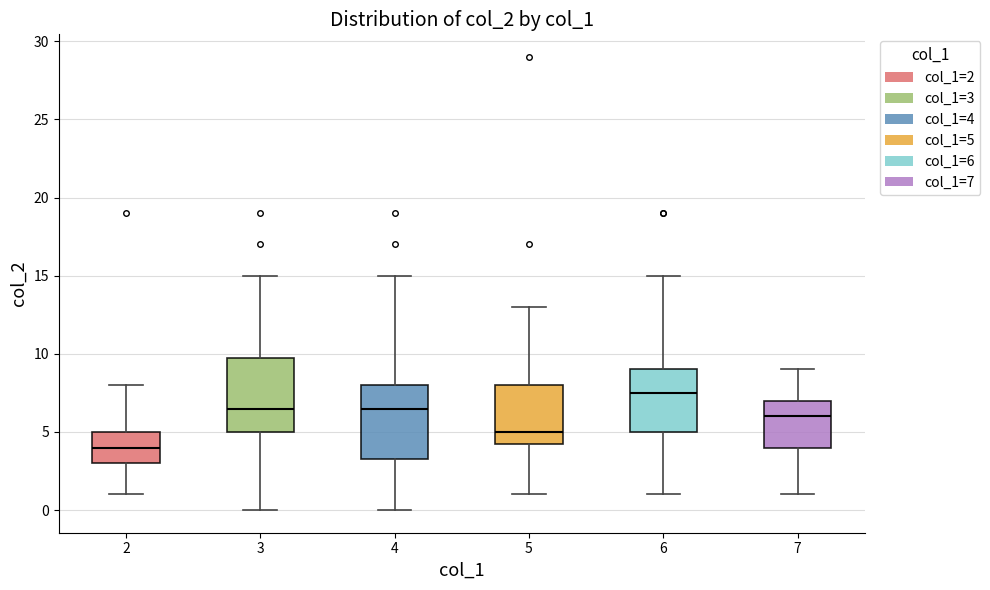

Which box's median line is the highest?

6